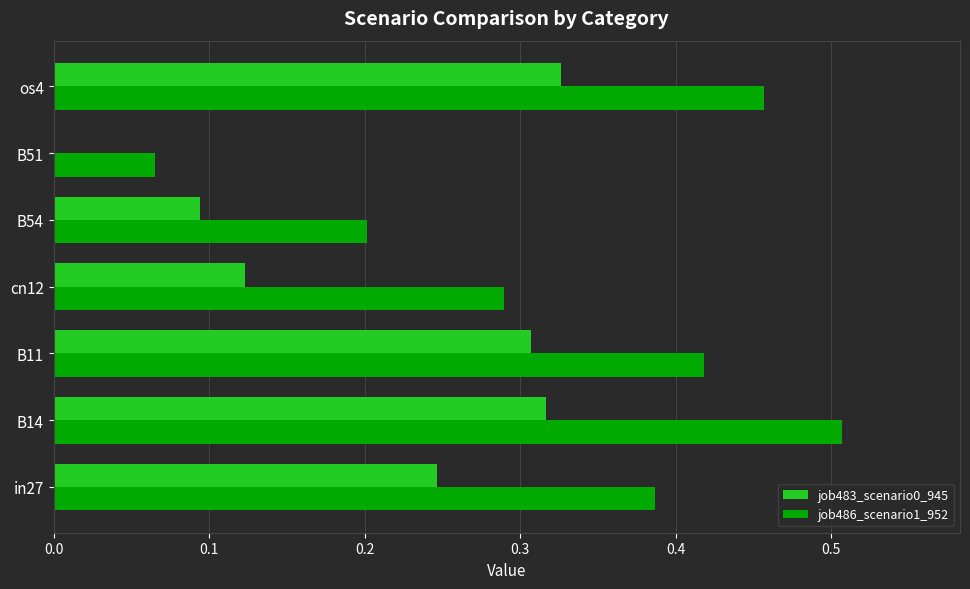

What is the sum of all job486_scenario1_952 values?

2.3